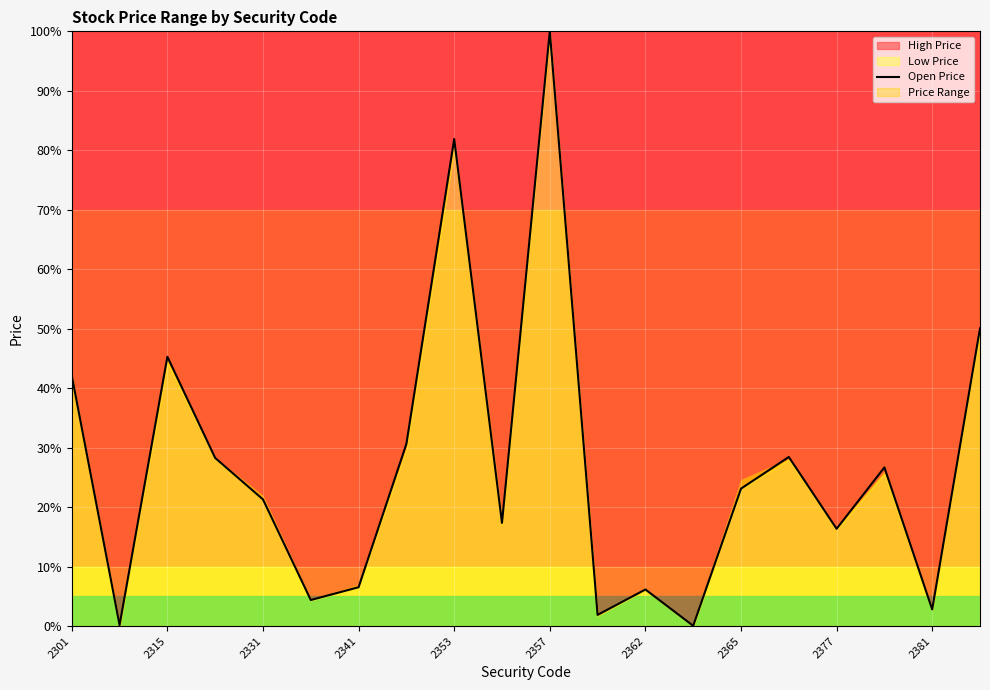

At which label does the data first exceed 23?

2301